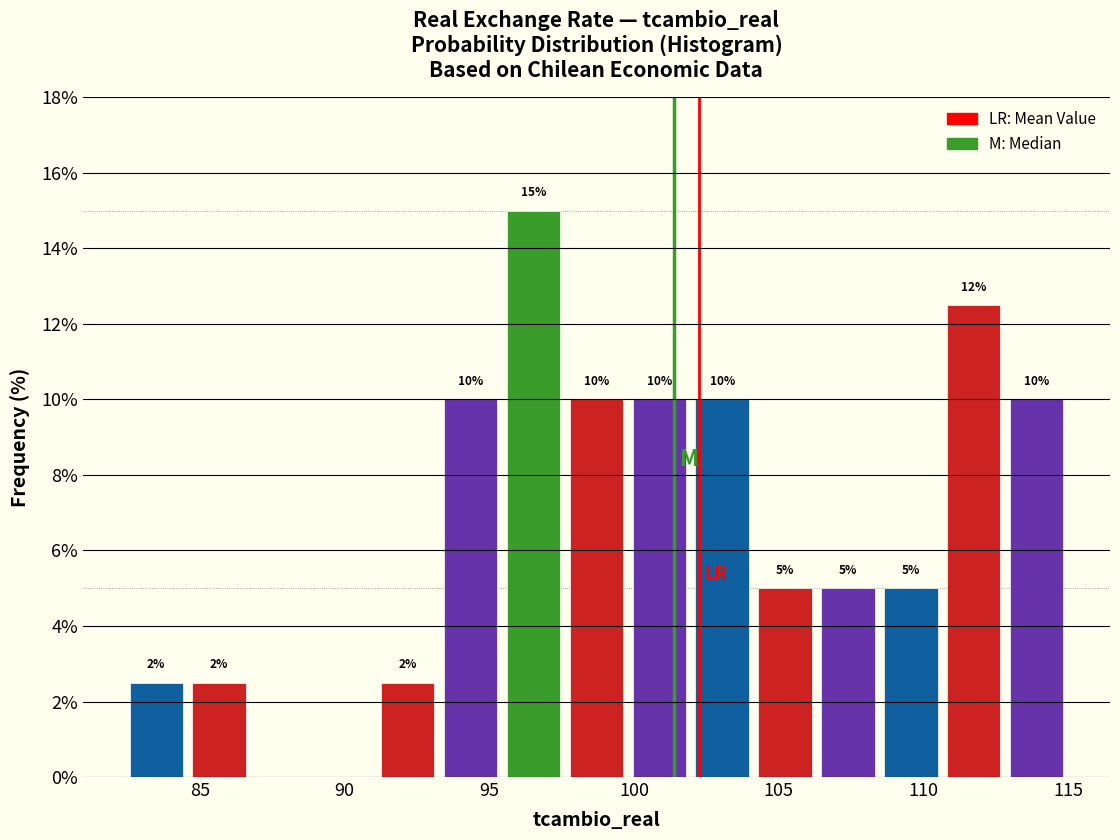

Over which range of the x-axis is the bar tallest?

95.5 to 98.0